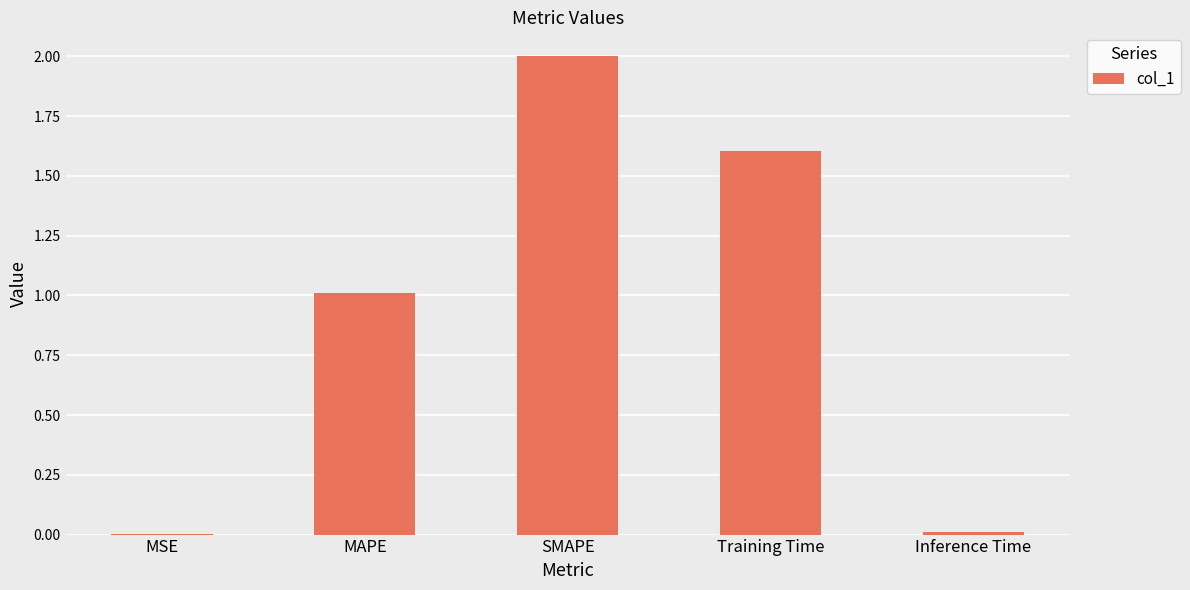

True or false: the data shows 0.7 at MAPE.

False